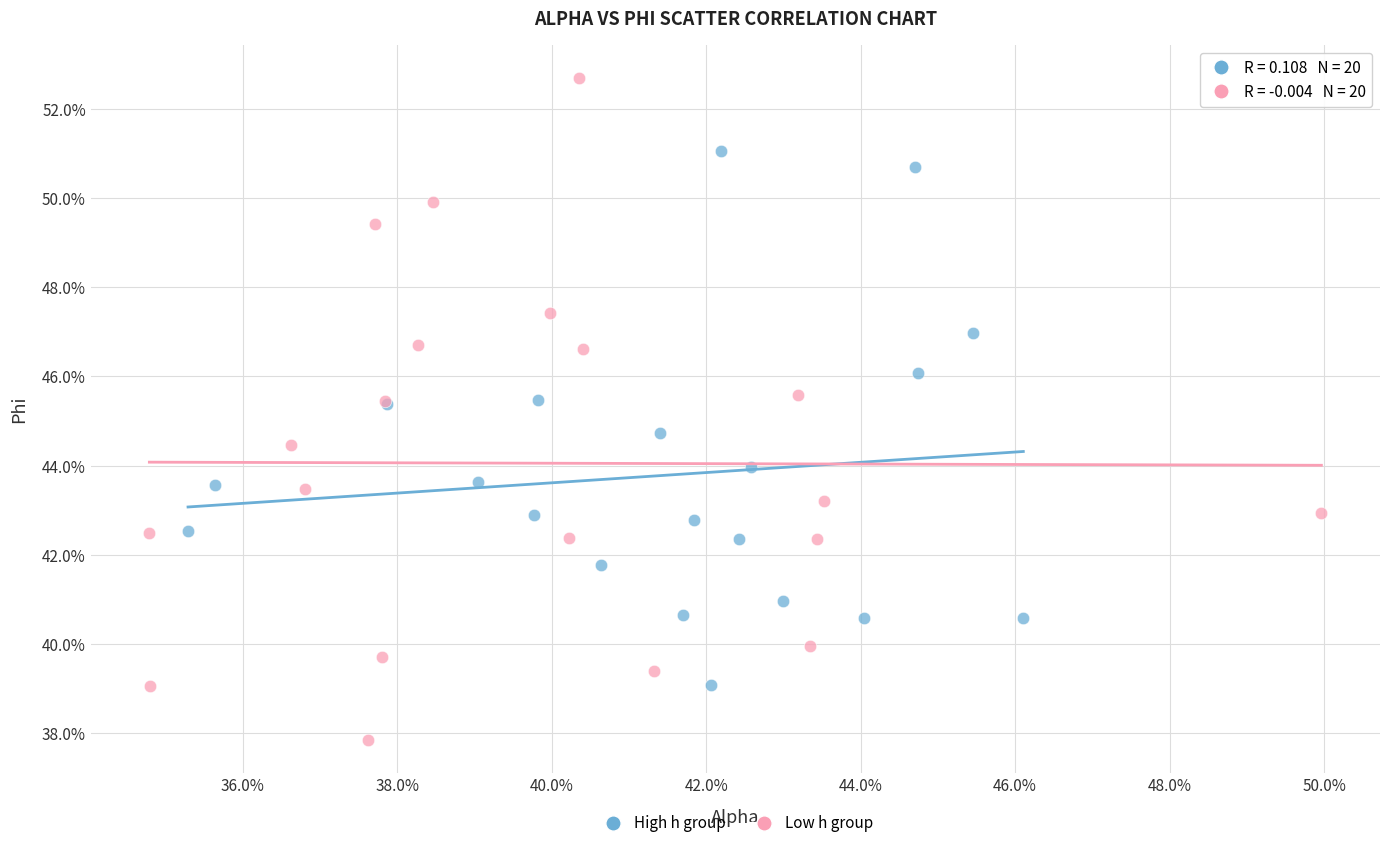

Which series reaches the maximum Y coordinate?

Low h group